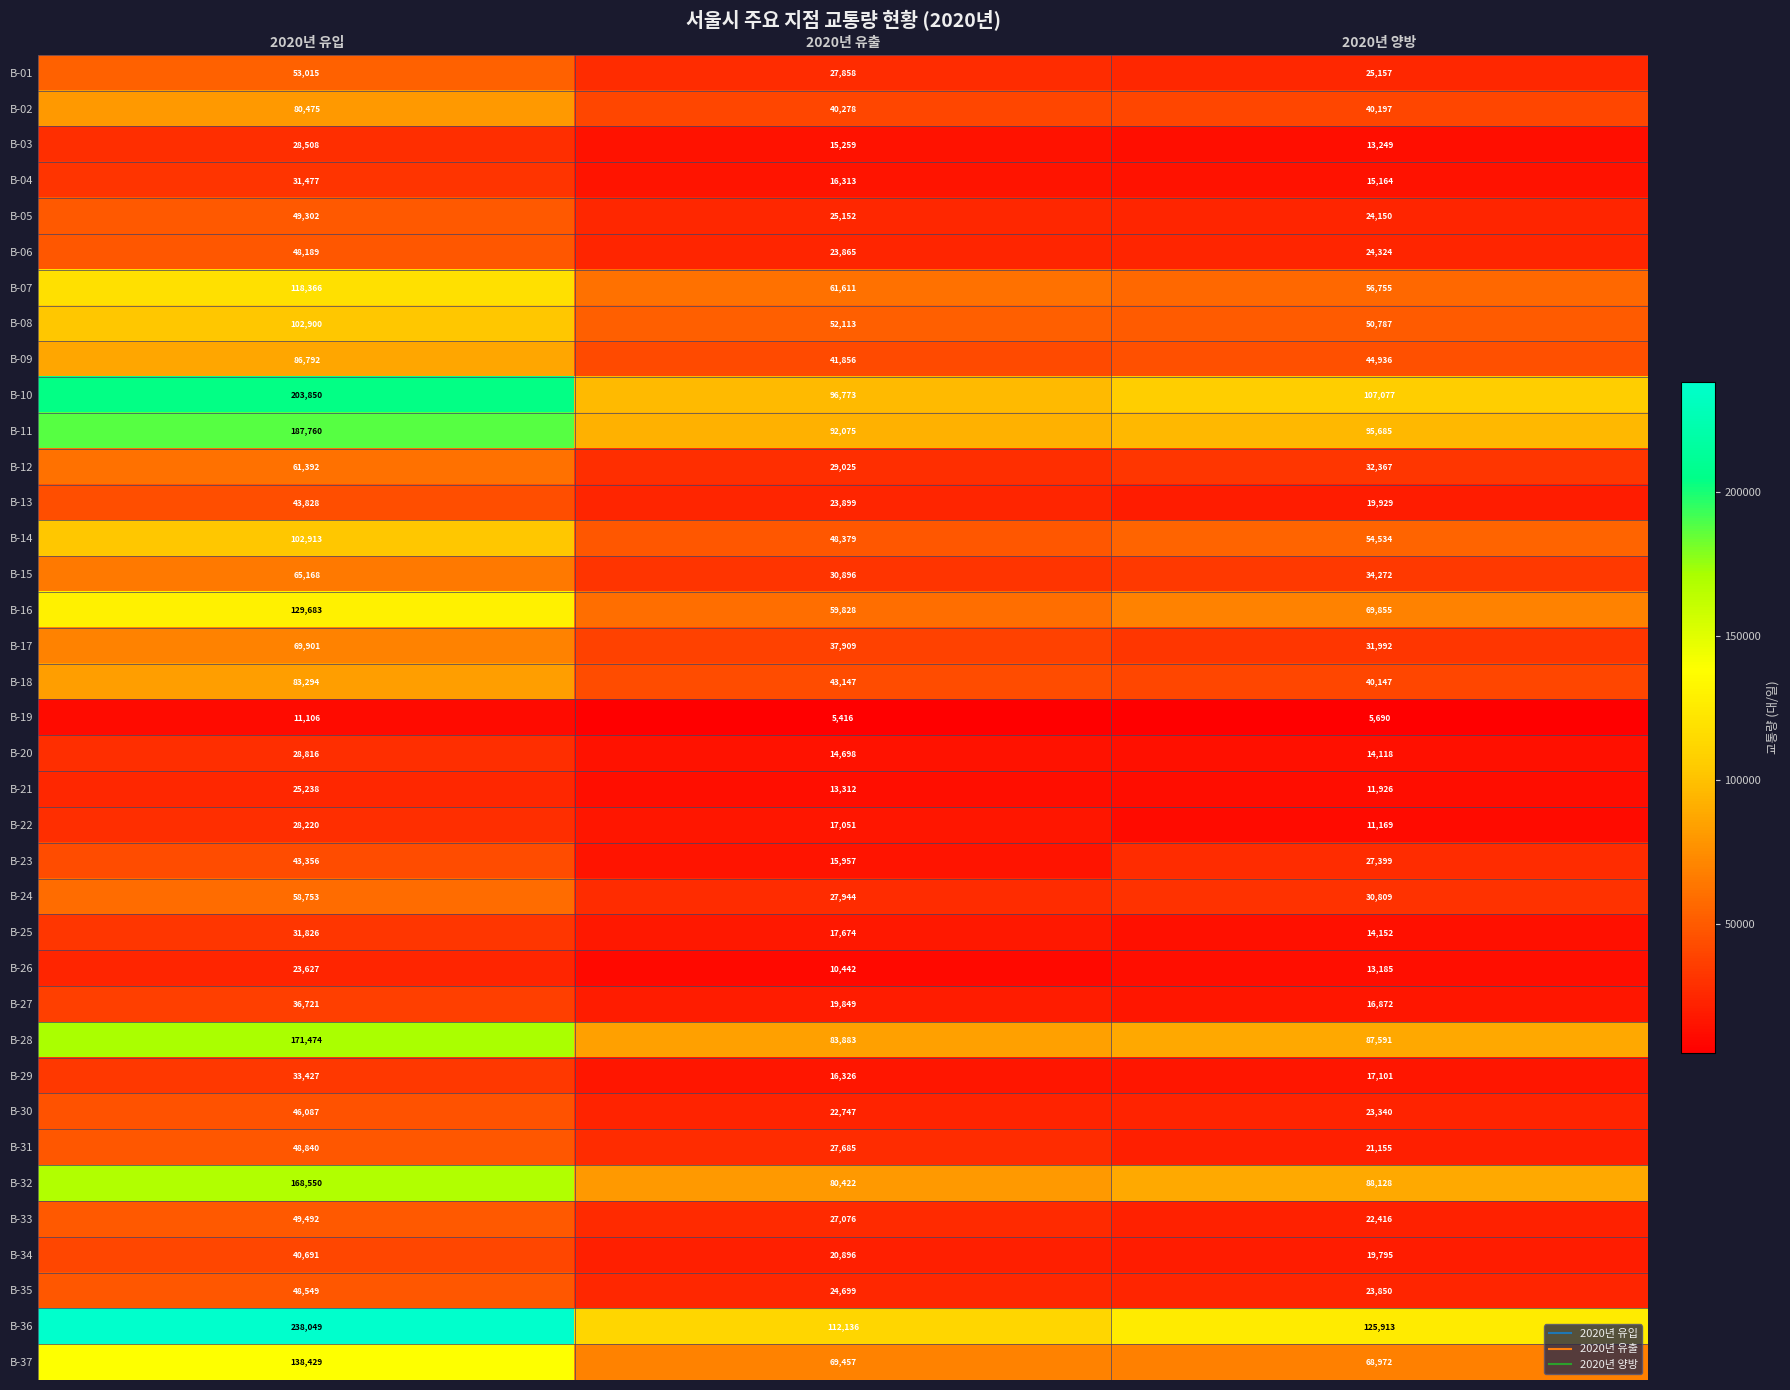

Which series has the largest total across all categories?

B-36